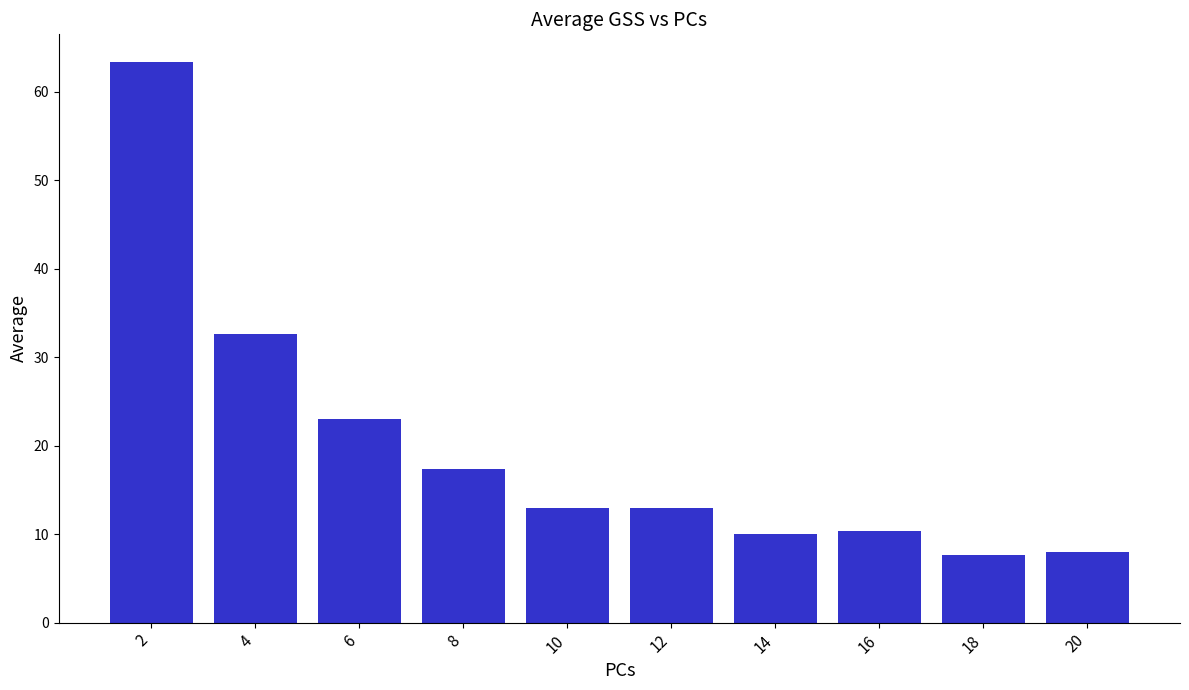

Reading left to right, what are all the values shown in this chart?

2=63.3	4=32.7	6=23.0	8=17.3	10=13.0	12=13.0	14=10.0	16=10.3	18=7.7	20=8.0